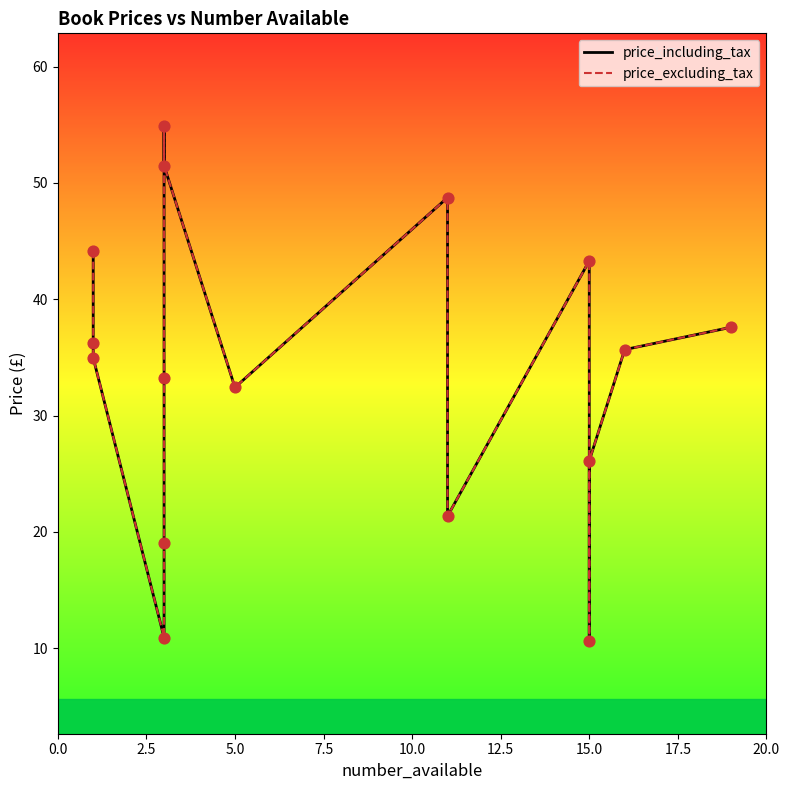

Which series reaches the maximum Y coordinate?

price_including_tax